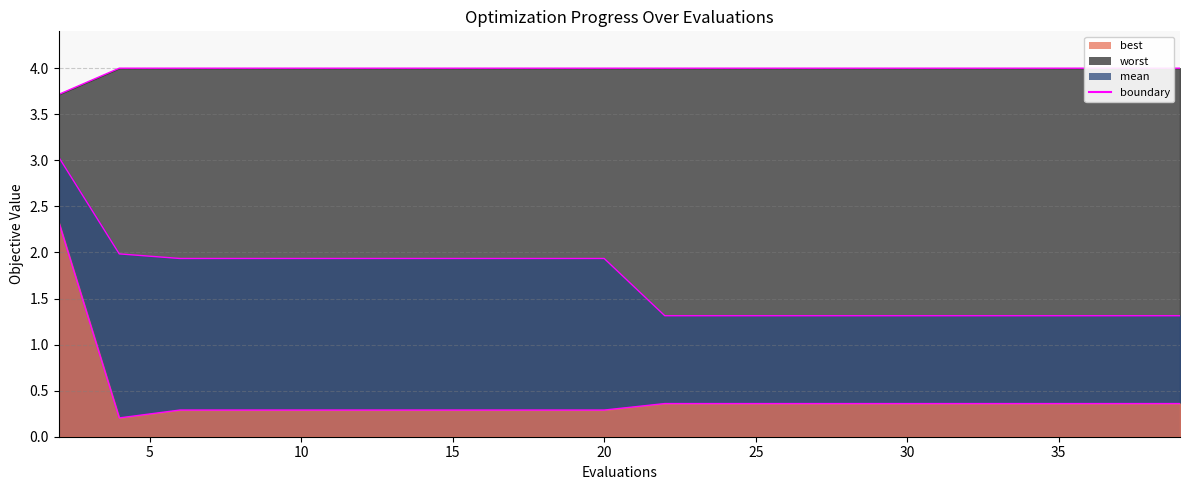

Is the value of best boundary at 5 greater than the value of worst boundary at 9?

No